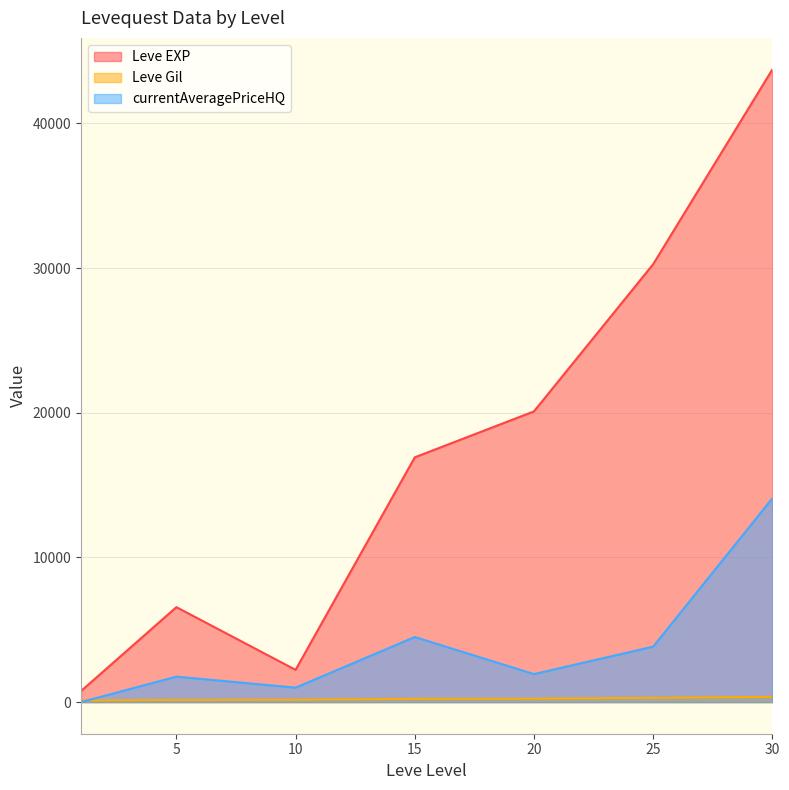

At which label does currentAveragePriceHQ reach its minimum?

1